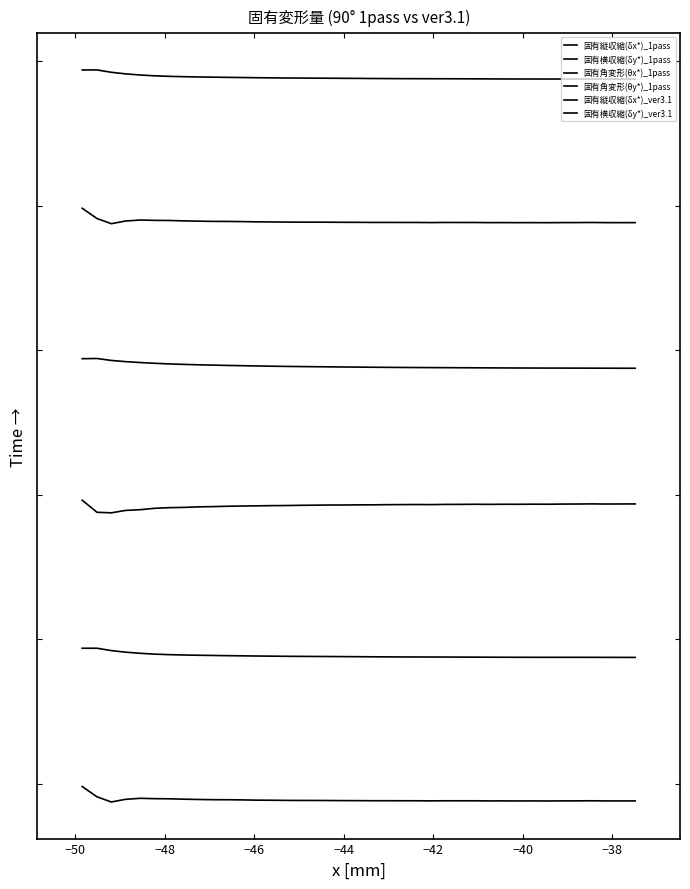

Is this an area chart (filled region under the line)?

No